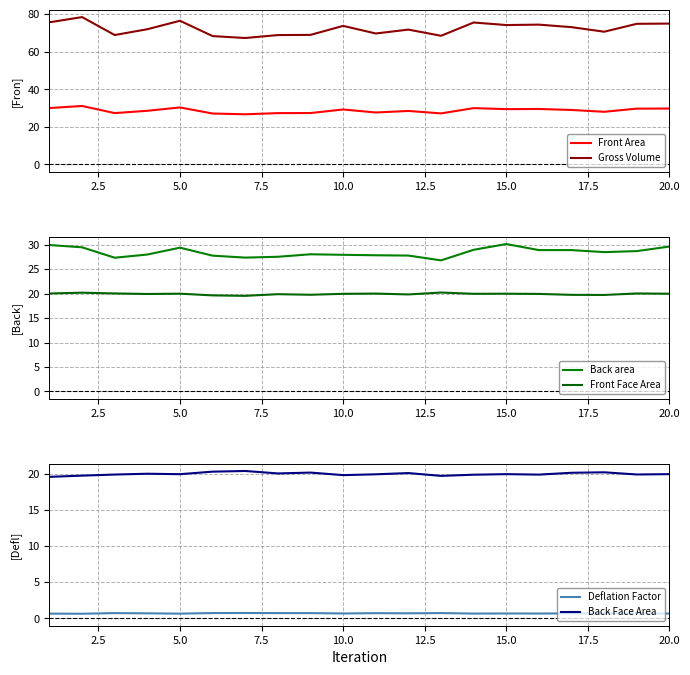

The Deflation Factor series shows 0.7 at 5.0. True or false?

True